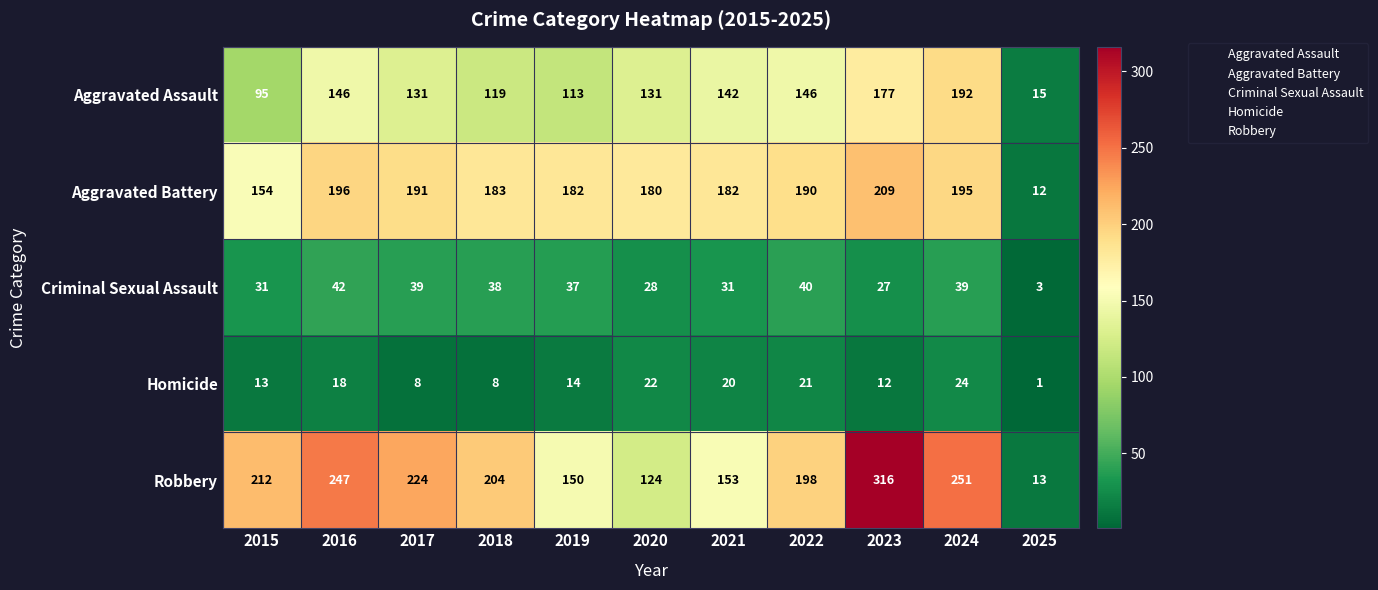

What is the spread (max minus min) of values at 2018?

196